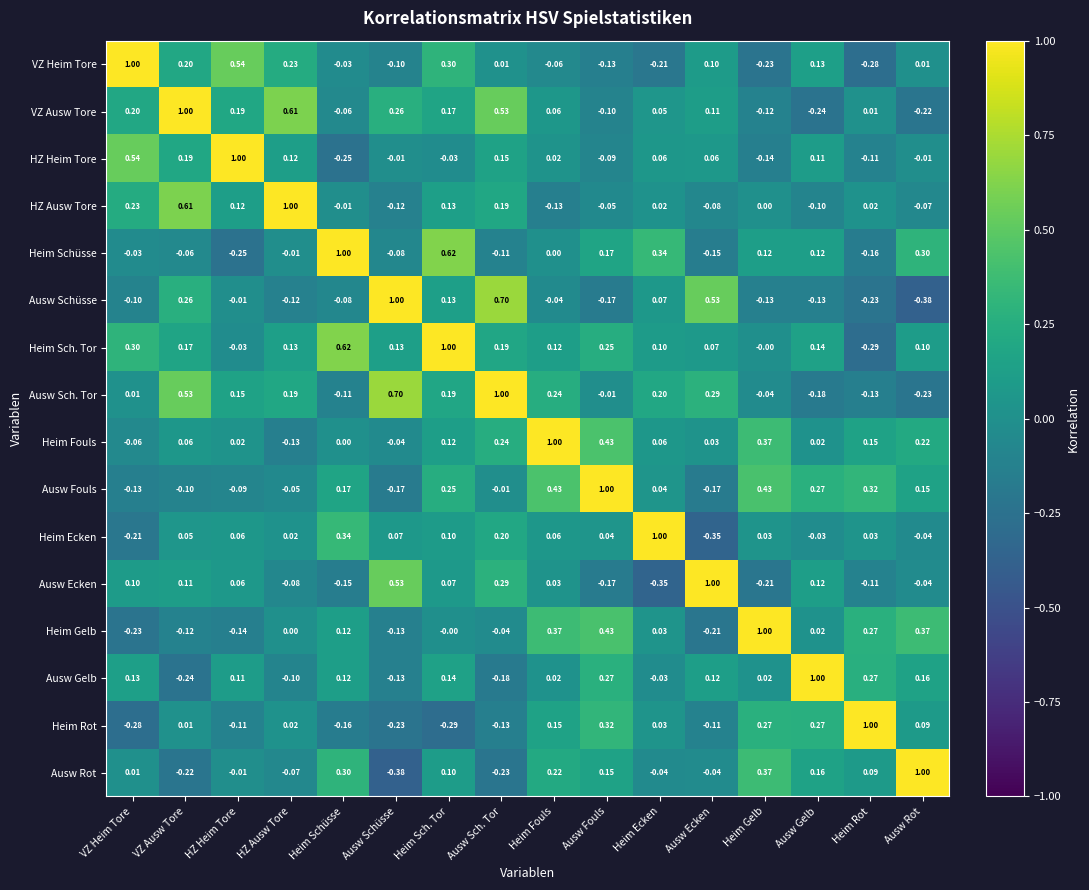

At which label does Ausw Rot reach its peak?

Ausw Rot